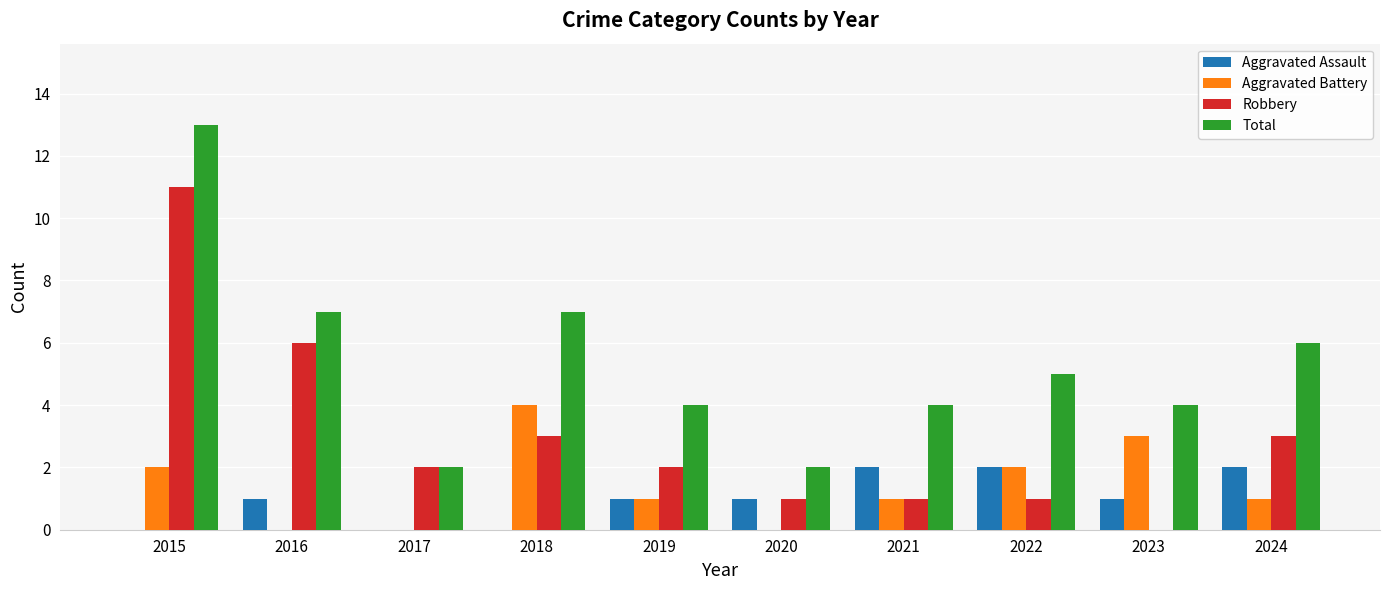

Between 2015 and 2021, which series saw the biggest shift?

Robbery